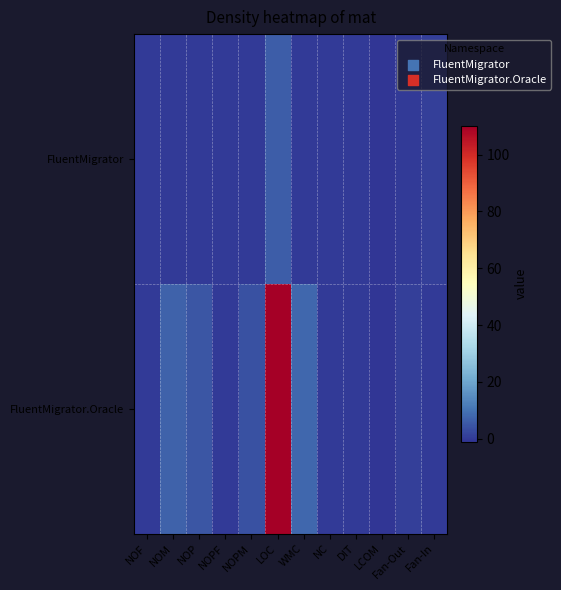

At how many categories does at least one series exceed 103?

1